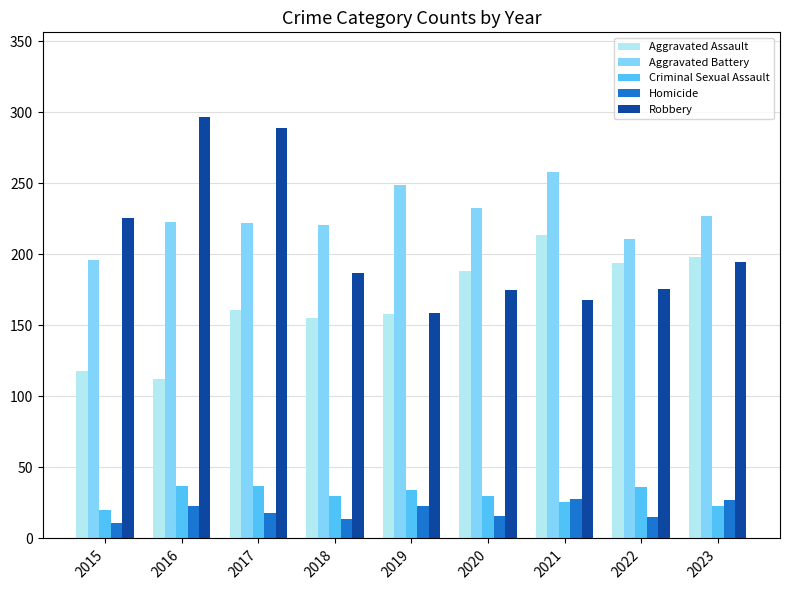

At how many categories does at least one series exceed 14?

9